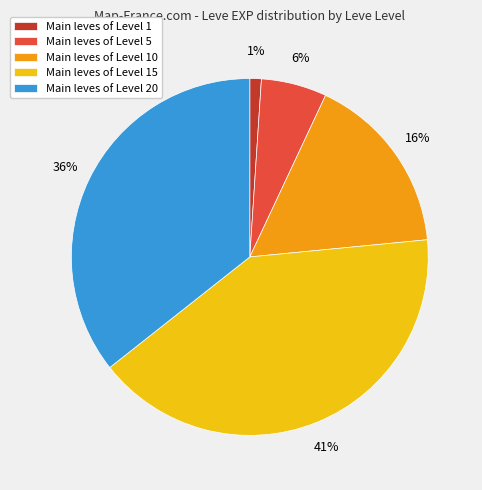

To the nearest percent, what portion does Main leves of Level 5 represent?

6%